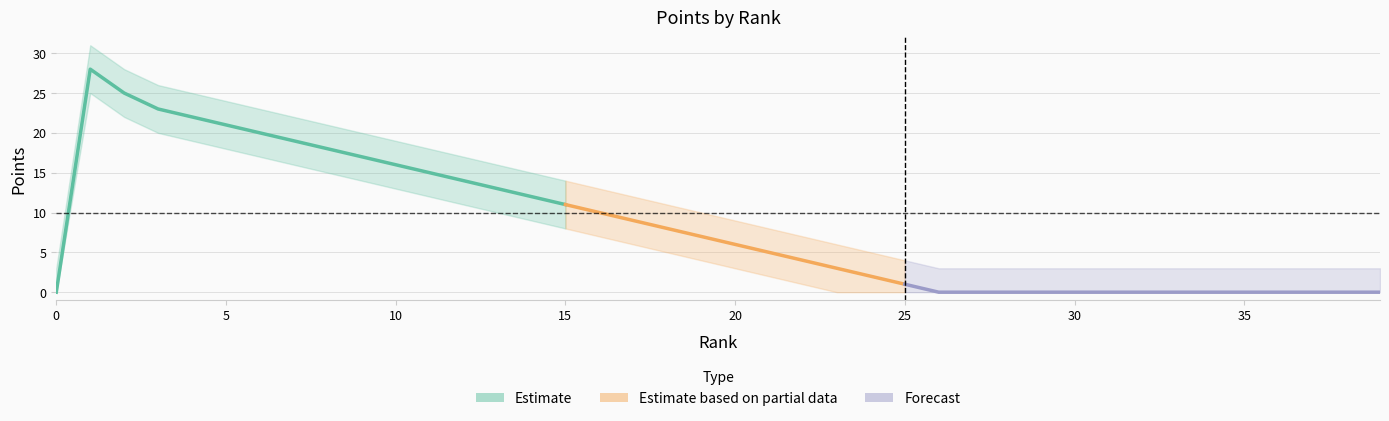

At which label does the data first exceed 6?

1